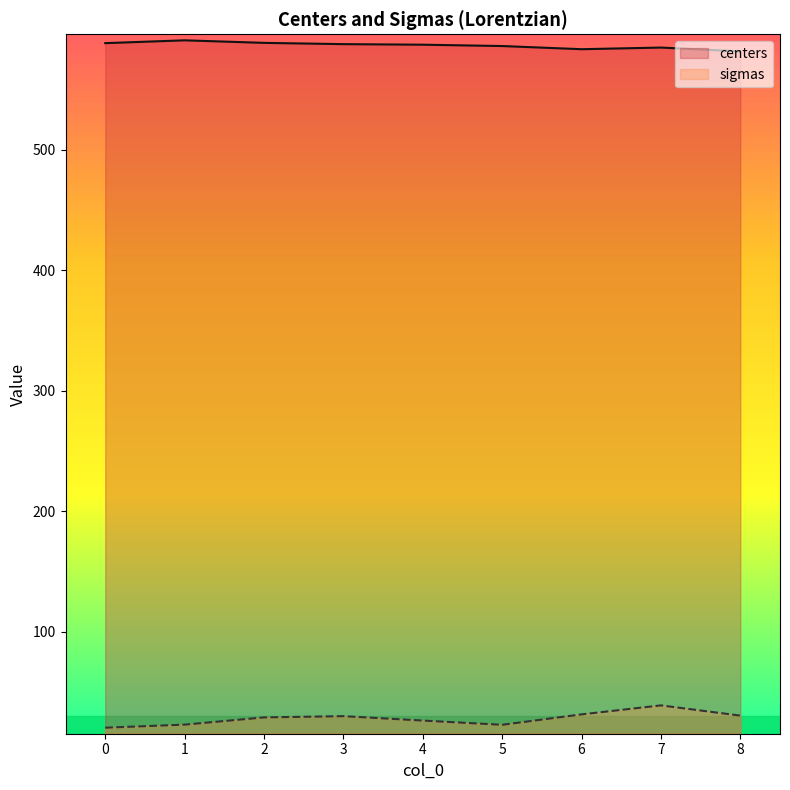

True or false: sigmas has a value of 23.0 at 1.

True